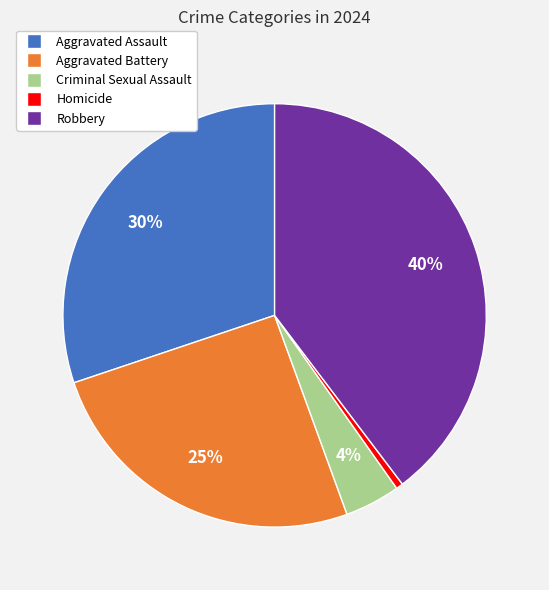

Rank the categories by value from lowest to highest.

Homicide, Criminal Sexual Assault, Aggravated Battery, Aggravated Assault, Robbery